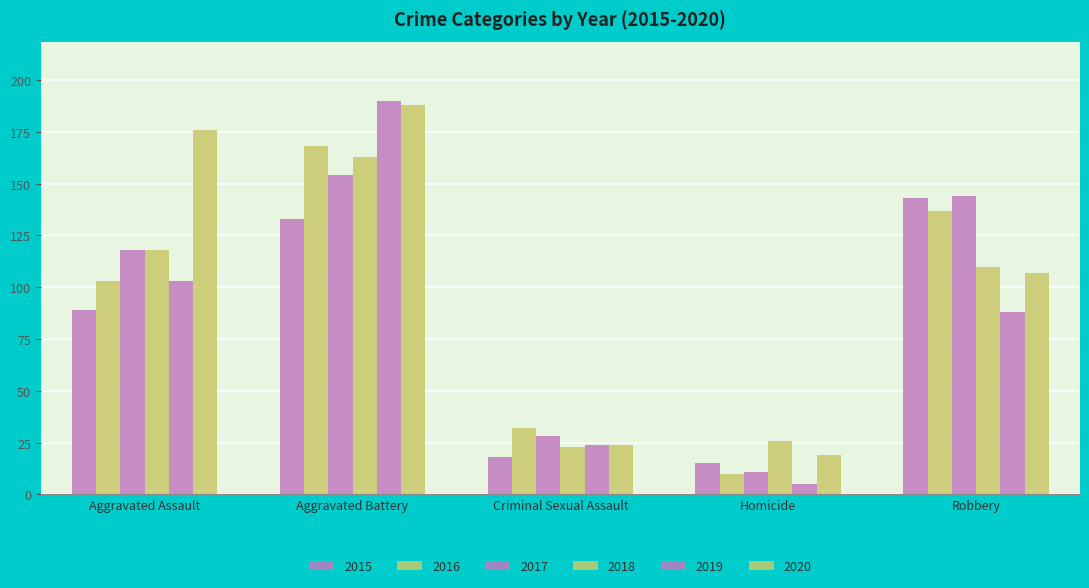

How many data points in 2020 are less than 107?

2